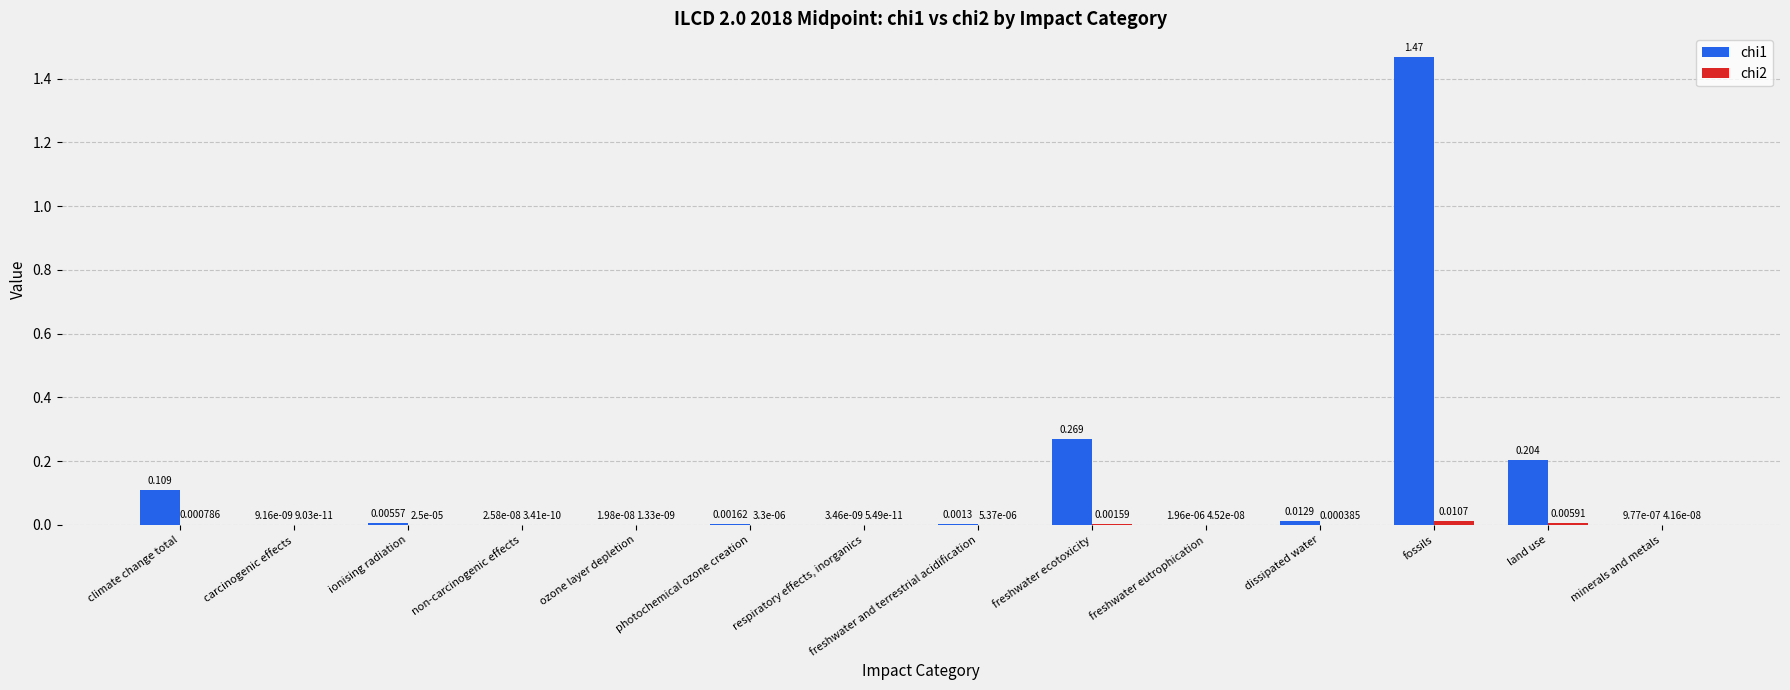

At which category is the sum across all series the highest?

fossils